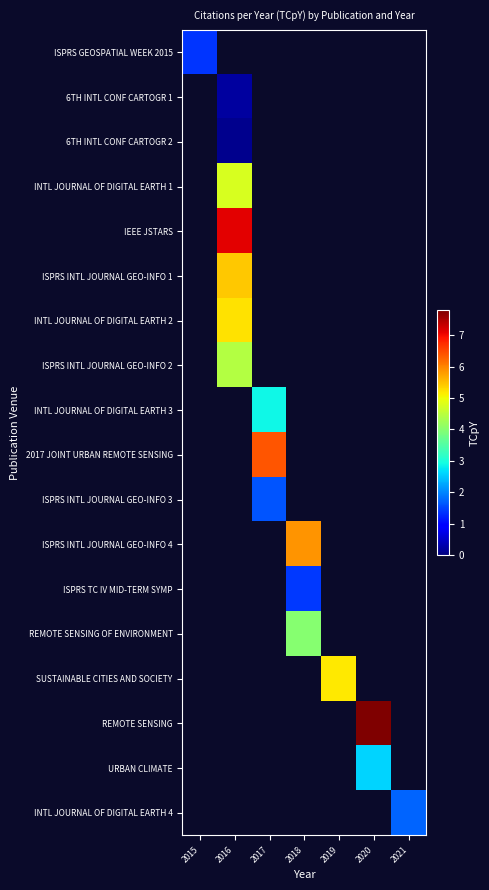

Which has a higher value, 2017 or 2021?

2017